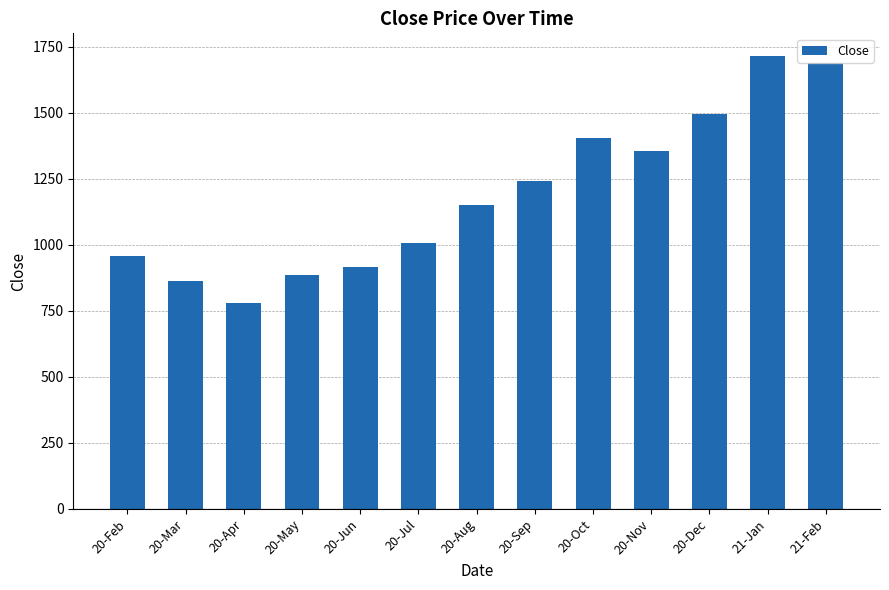

Which label corresponds to the largest value in the chart?

21-Jan